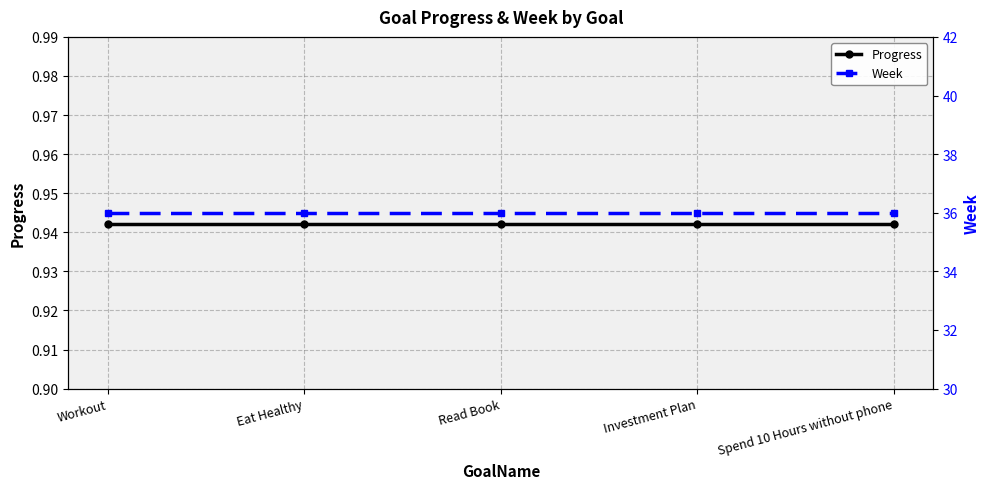

What position from the left is Investment Plan?

4